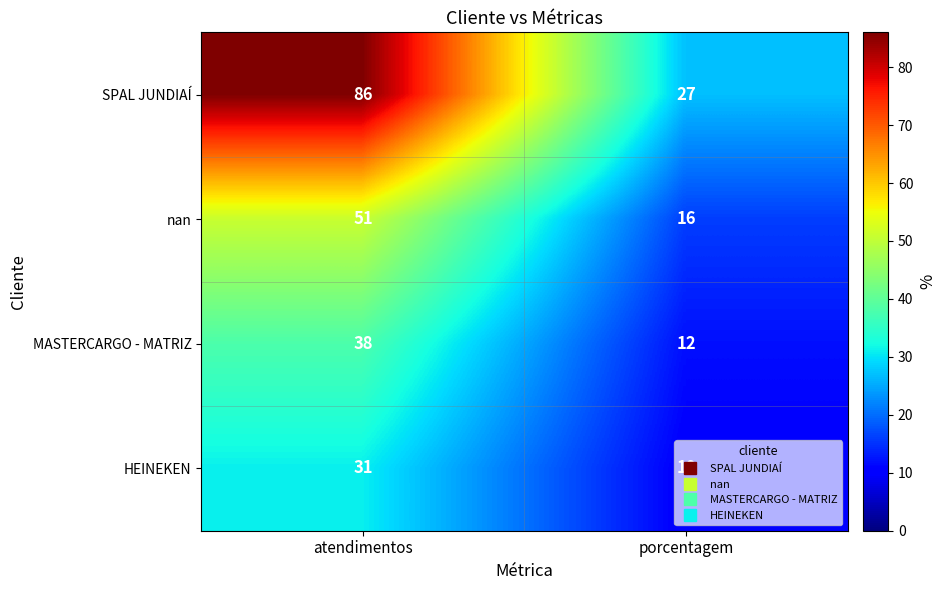

What is the difference between the maximum and minimum values in the HEINEKEN series?

21